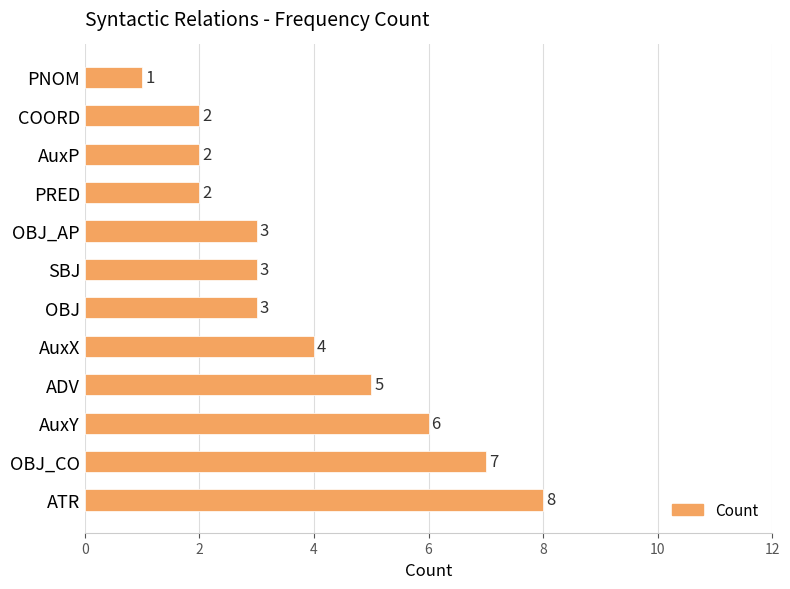

Reading bottom to top, transcribe all the data shown in this chart.

ATR=8	OBJ_CO=7	AuxY=6	ADV=5	AuxX=4	OBJ=3	SBJ=3	OBJ_AP=3	PRED=2	AuxP=2	COORD=2	PNOM=1